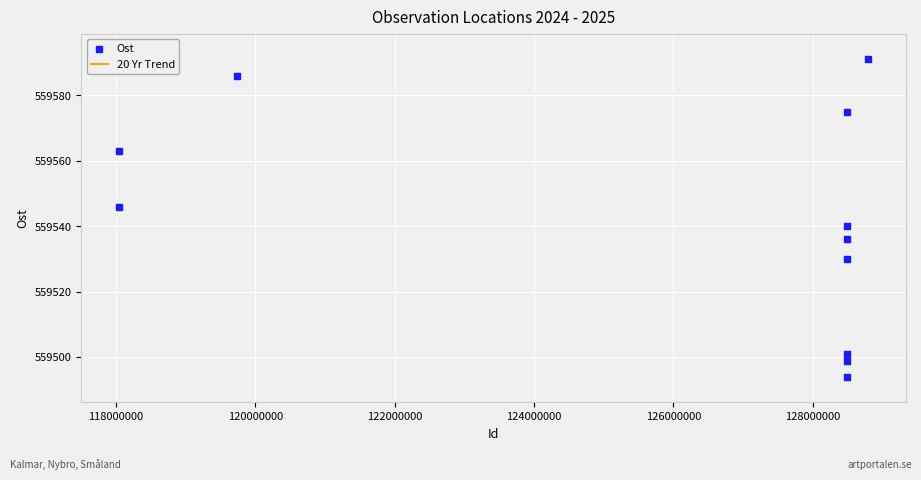

What is the average Y value?

559542